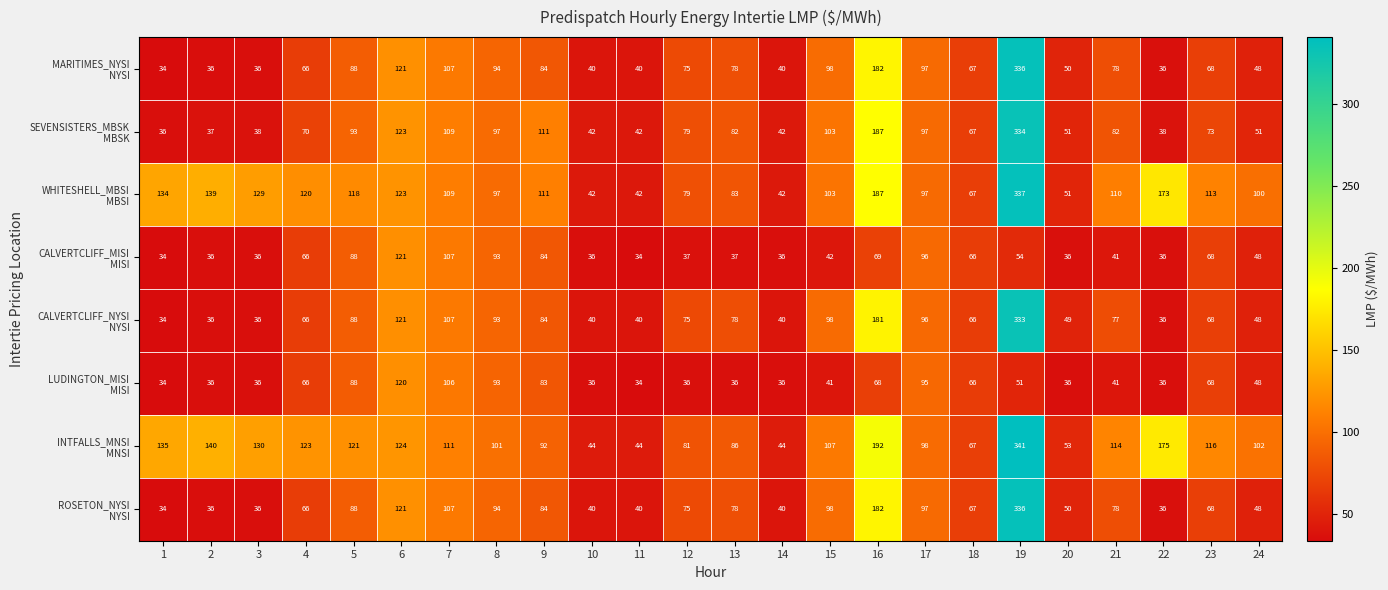

Count the number of data series in this chart.

8